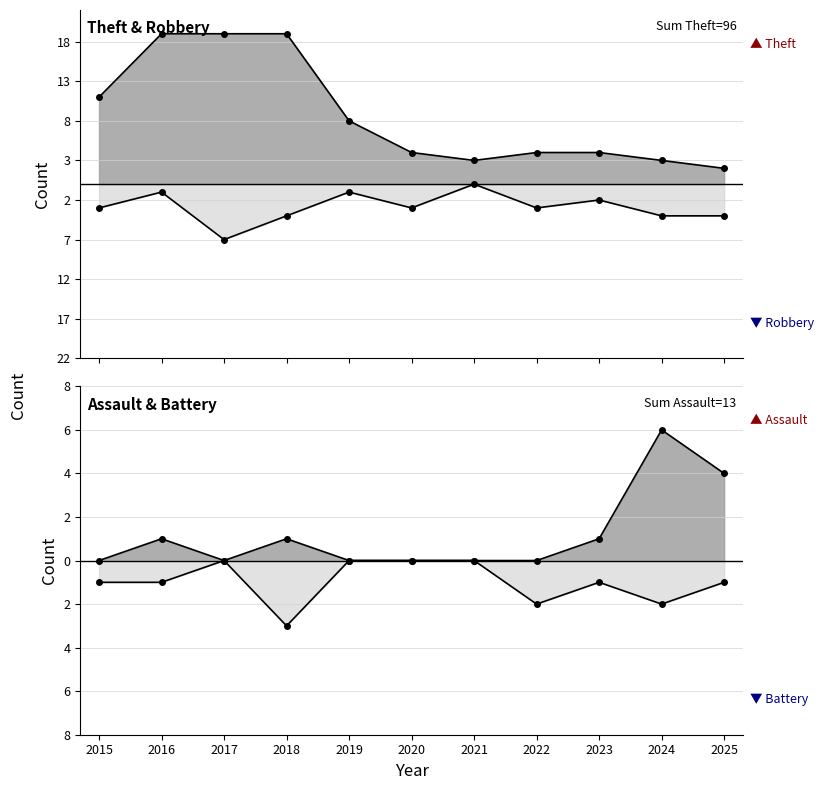

True or false: Aggravated Assault and Robbery cross at least once.

False